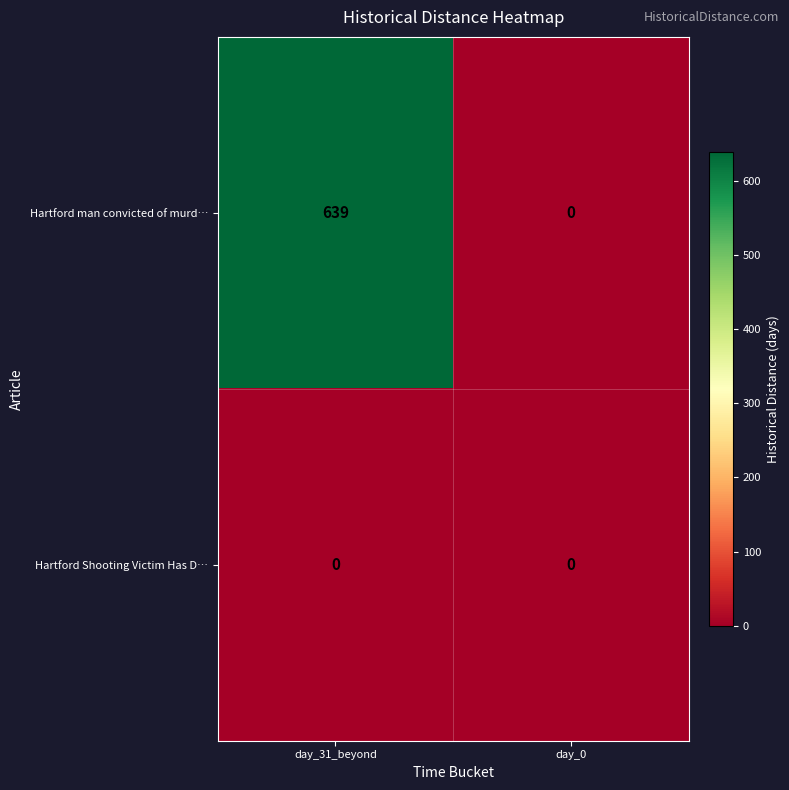

At which category is the sum across all series the highest?

day_31_beyond